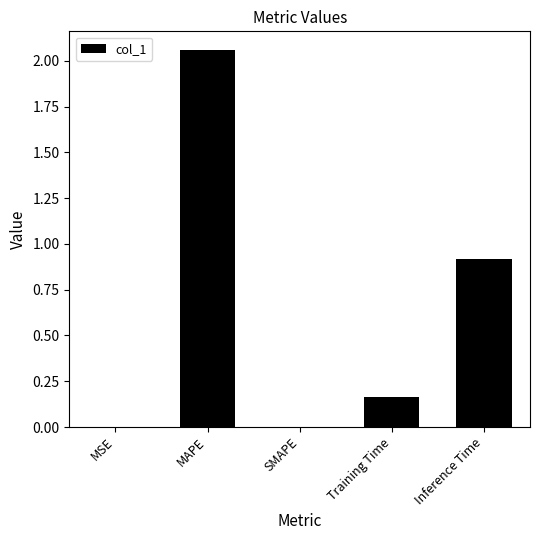

What is the sum of all values?

3.1